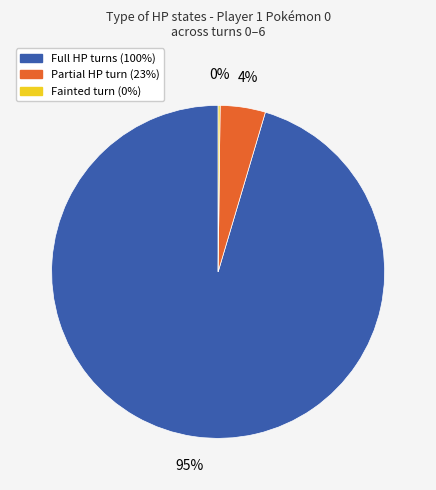

Is there a majority slice in this chart?

Yes